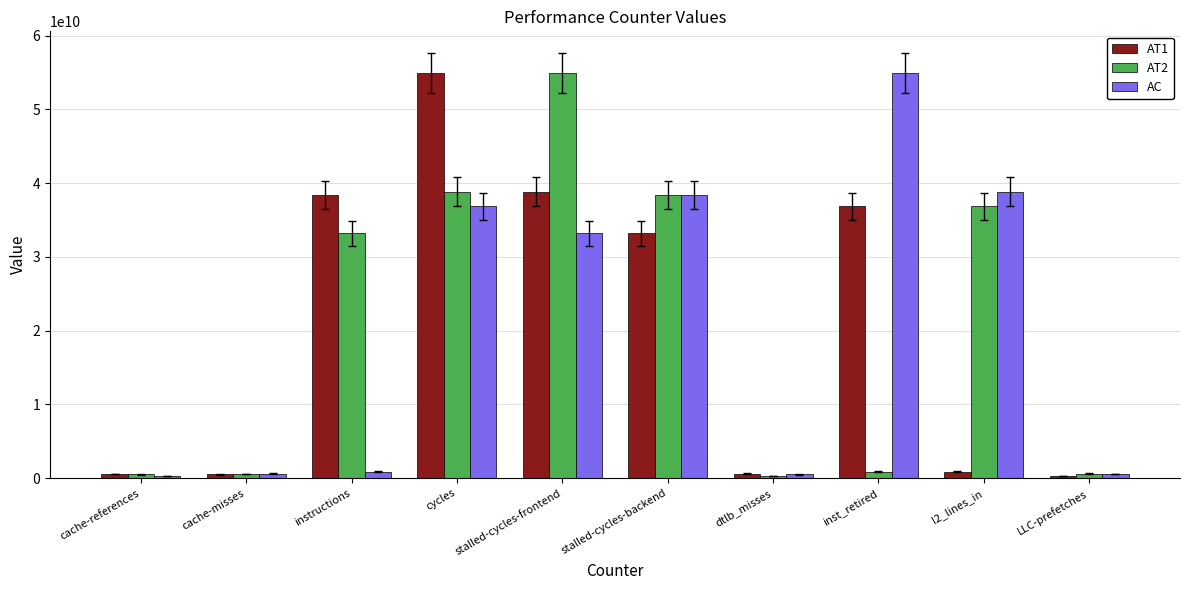

What is the sum of the AT1 values at cache-misses and LLC-prefetches?

823979117